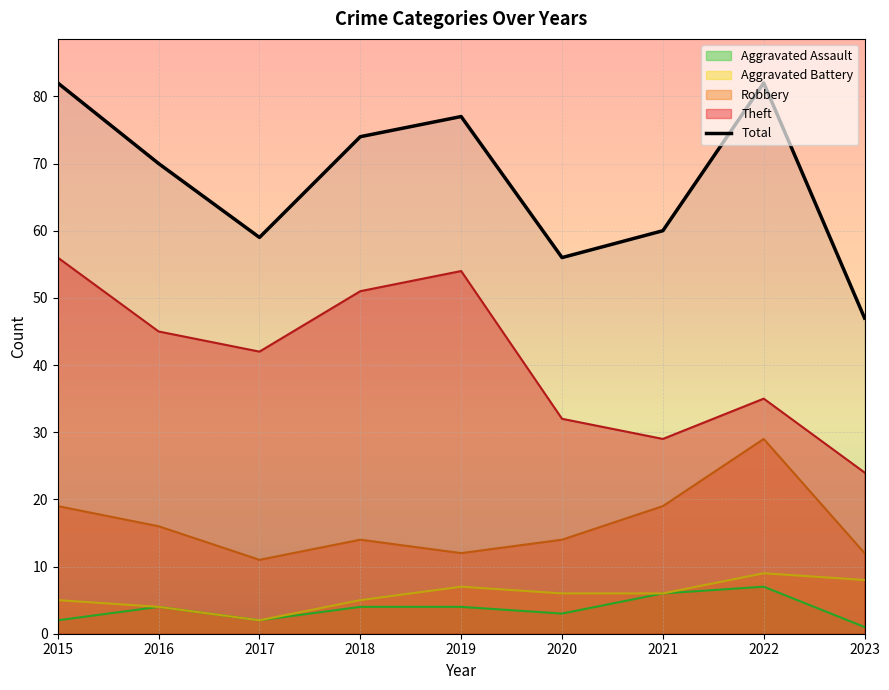

Reading left to right, extract all data points from this chart.

Robbery: 2015=19	2016=16	2017=11	2018=14	2019=12	2020=14	2021=19	2022=29	2023=12
Theft: 2015=56	2016=45	2017=42	2018=51	2019=54	2020=32	2021=29	2022=35	2023=24
Aggravated Battery: 2015=5	2016=4	2017=2	2018=5	2019=7	2020=6	2021=6	2022=9	2023=8
Aggravated Assault: 2015=2	2016=4	2017=2	2018=4	2019=4	2020=3	2021=6	2022=7	2023=1
Total: 2015=82	2016=70	2017=59	2018=74	2019=77	2020=56	2021=60	2022=82	2023=47